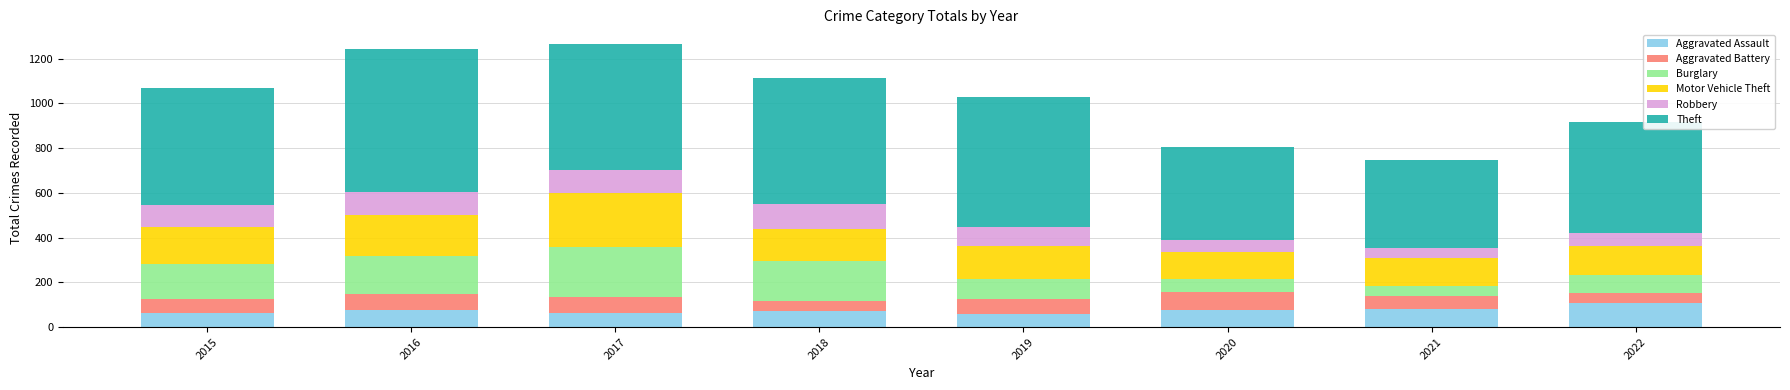

What is the difference between the maximum and second lowest values in the Aggravated Assault series?

44